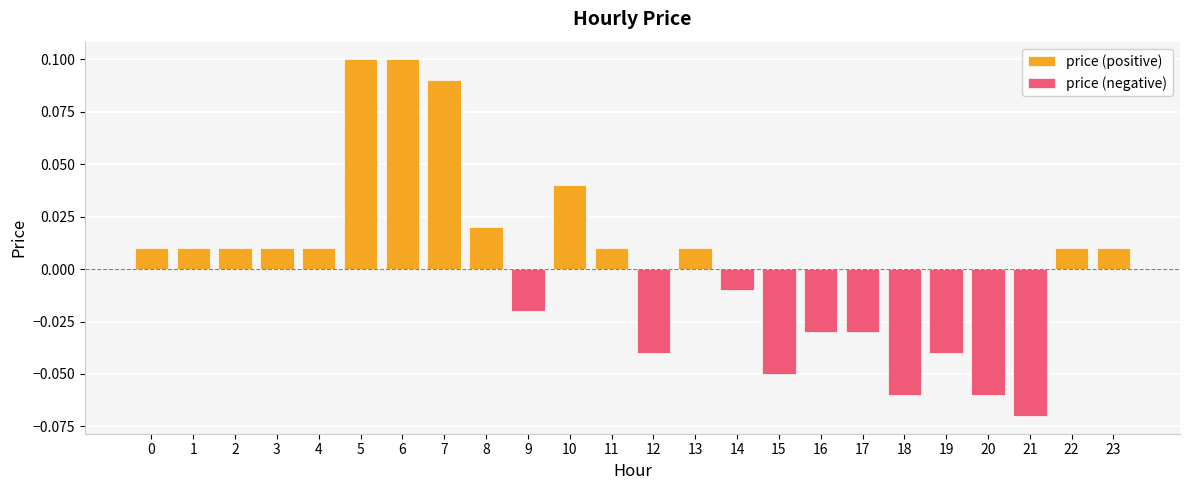

What is the value of the price (positive) bar at the 7th from the left?

0.1